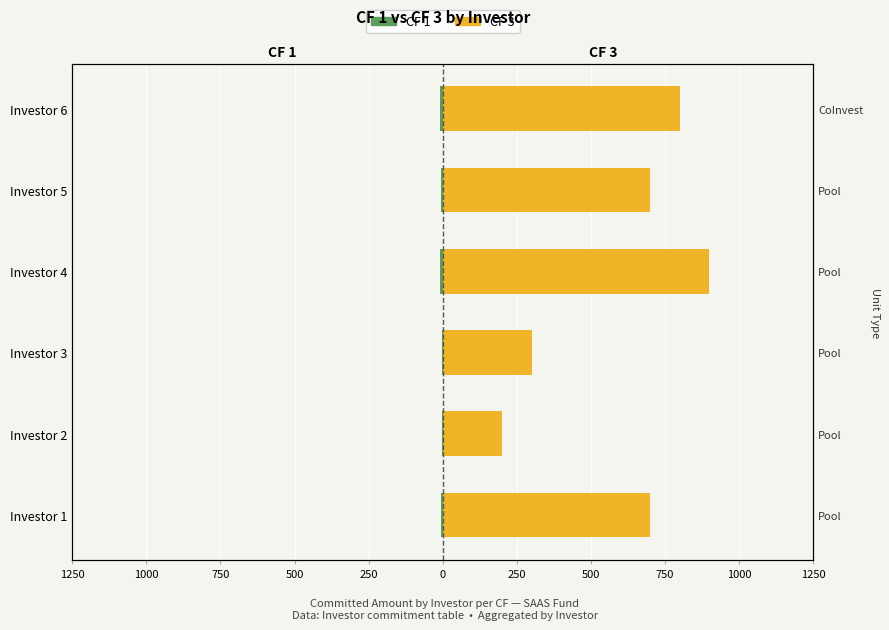

What is the average value of the CF 1 series?

-6